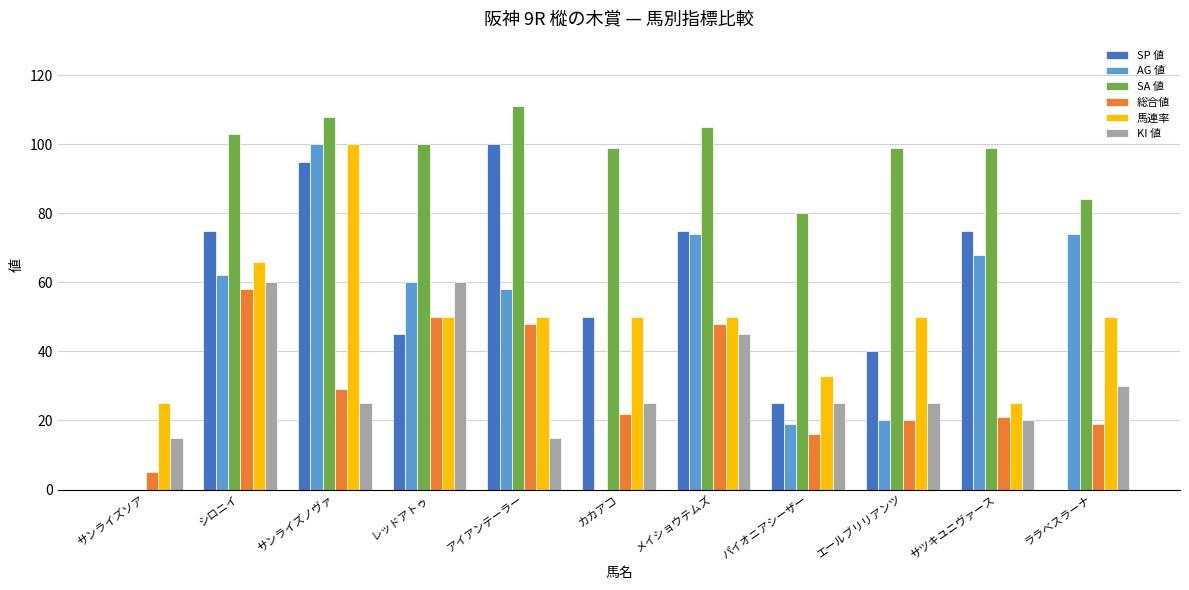

Which series changed the most between サンライズノヴァ and ララベスラーナ?

SP 値